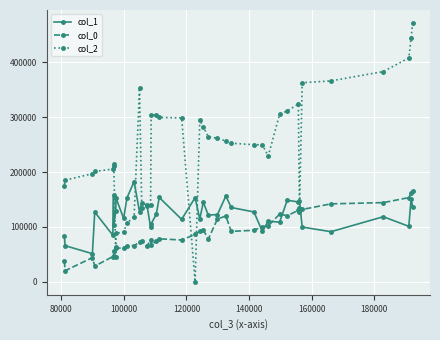

What is the value of the col_2 point at the 40th from the left?

471784.1